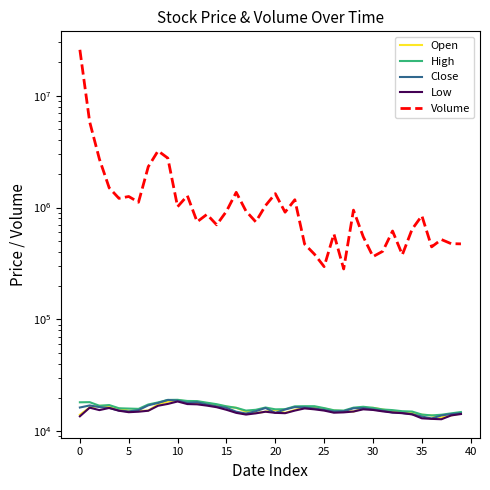

True or false: Volume and High cross at least once.

False